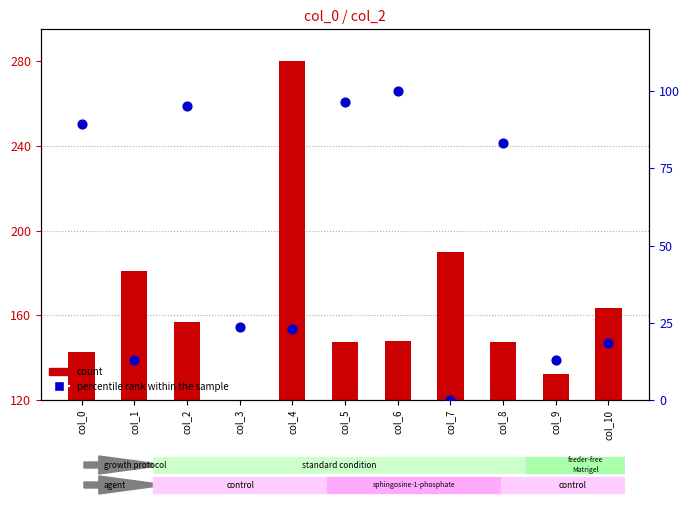

Which series contains the lowest Y value?

percentile rank within the sample